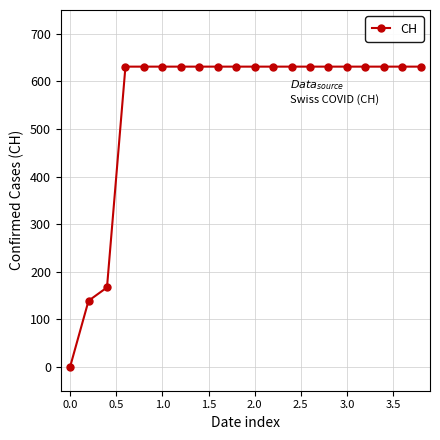

What is the greatest value displayed?

631